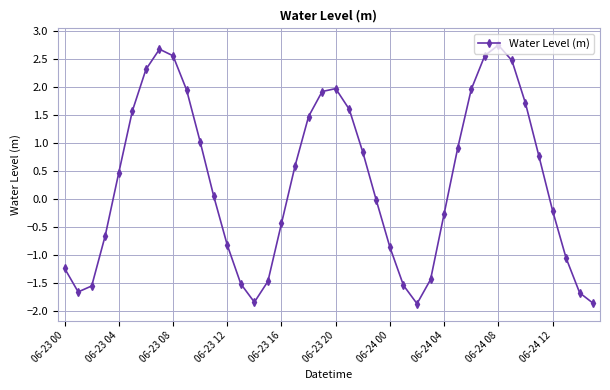

What is the value of the 20th point from the left?

1.9